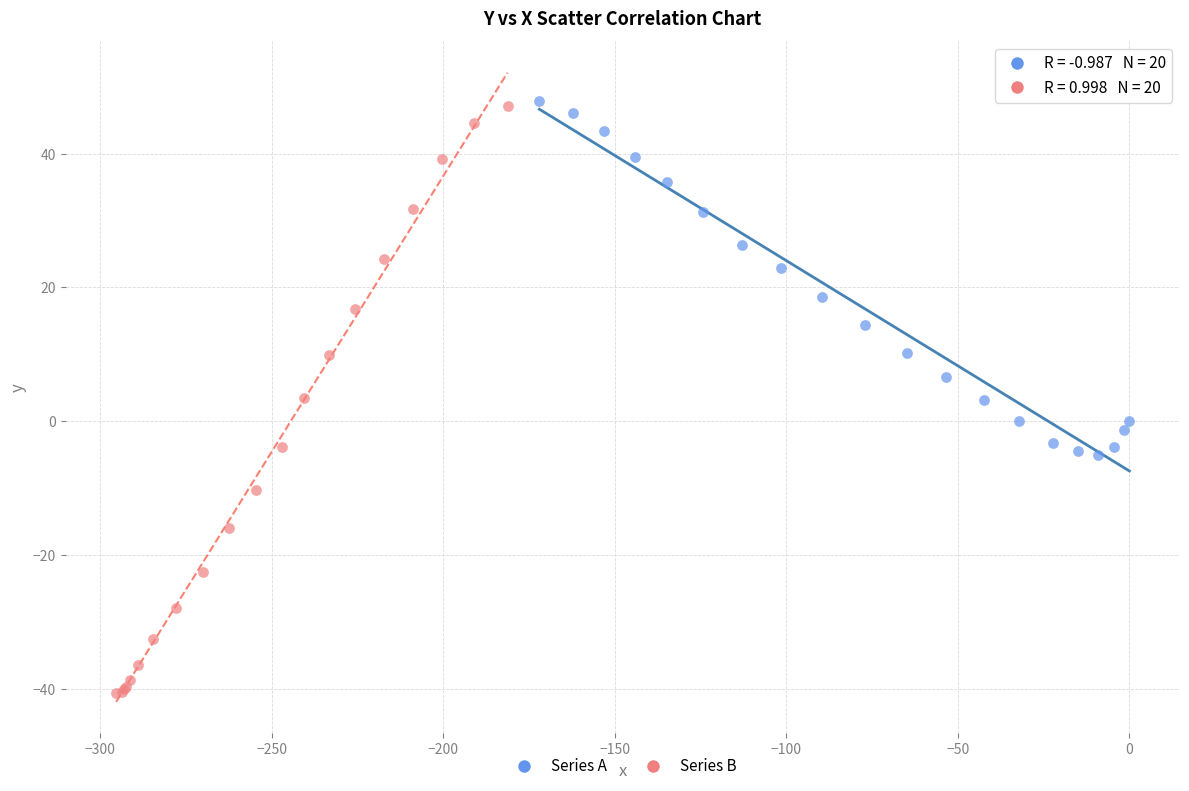

Which series reaches the minimum Y coordinate?

Series B